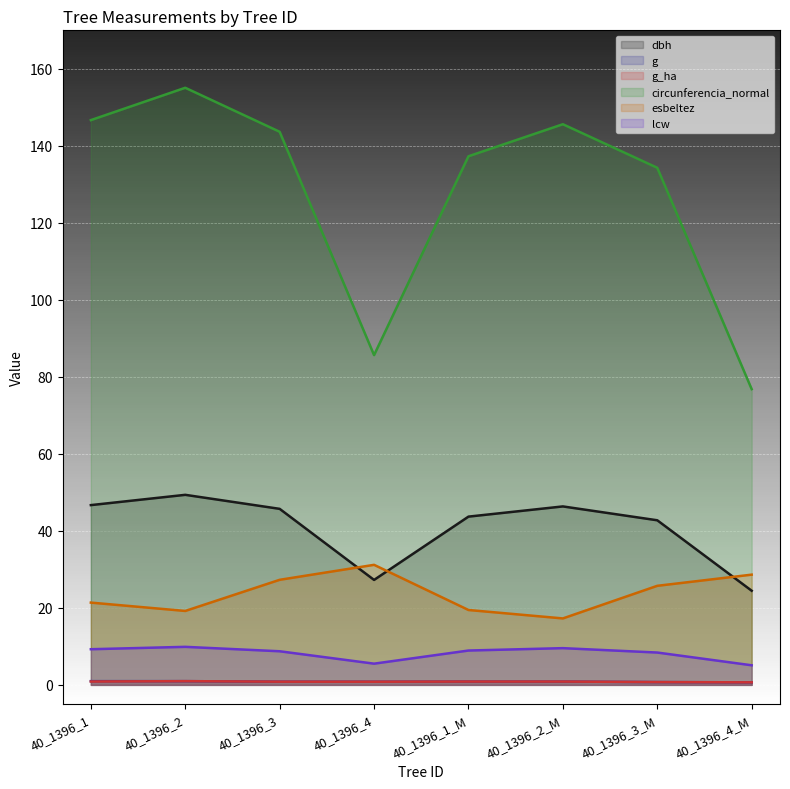

At how many categories does at least one series exceed 84?

7